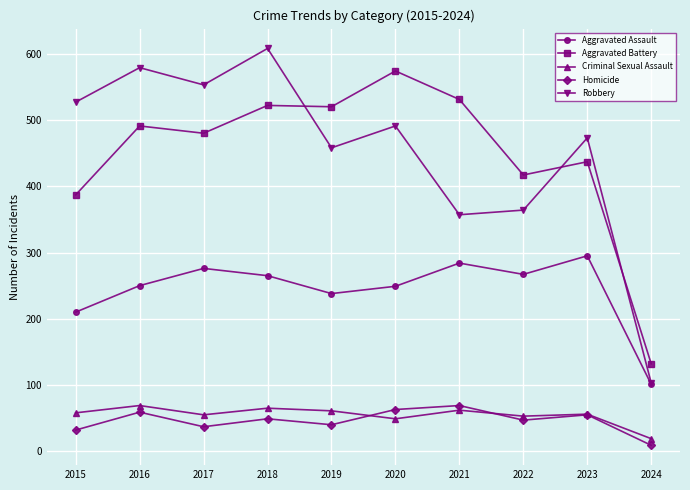

True or false: Robbery has a value of 358 at 2015.

False